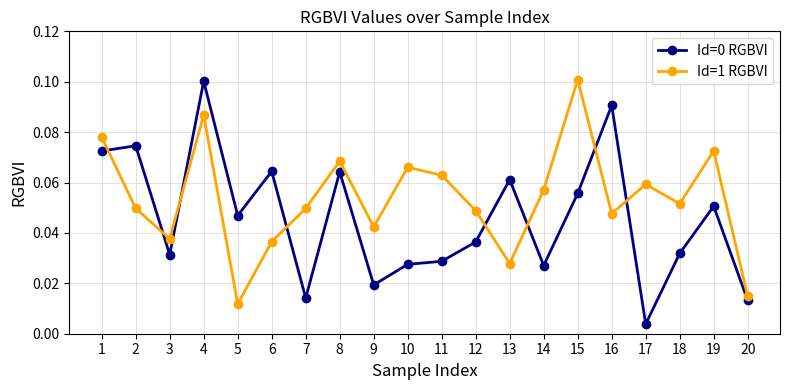

Where is the first local maximum for Id=1 RGBVI?

4